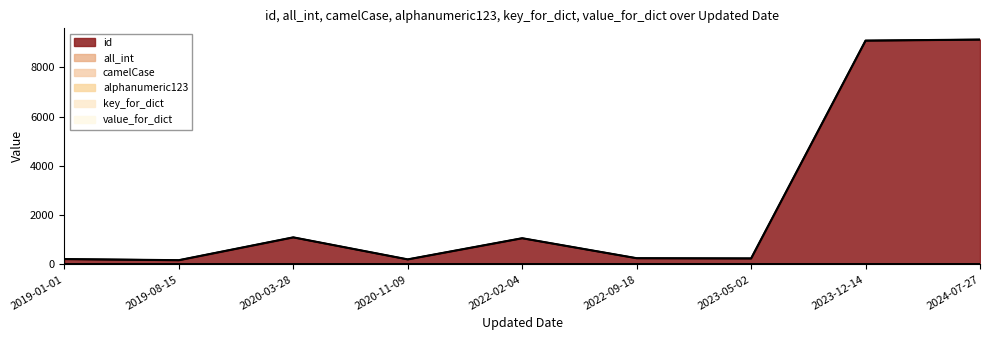

What is the difference between the highest and lowest values at 2019-01-01?

215